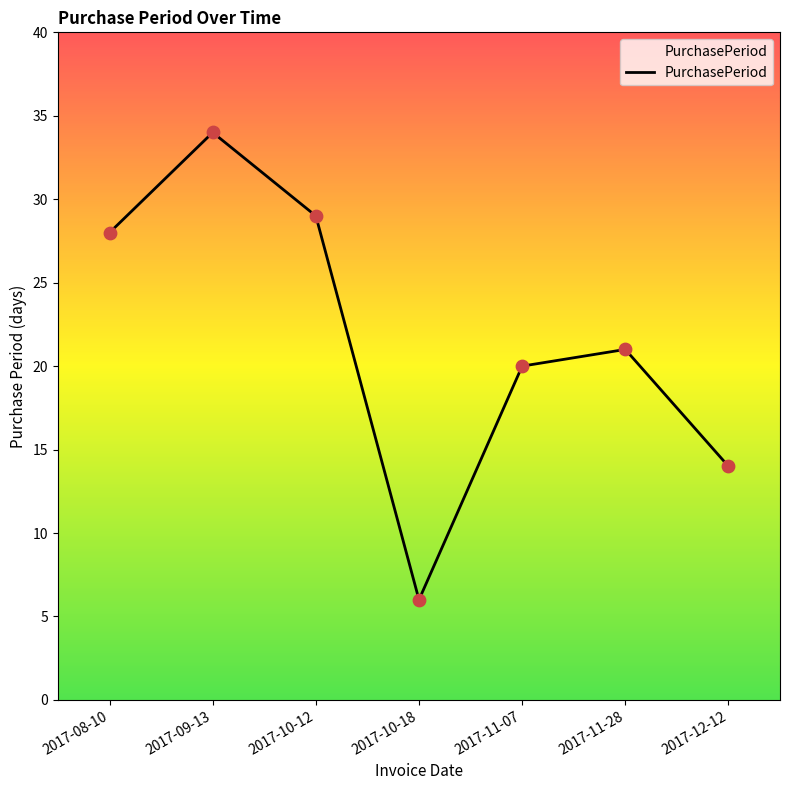

What is the change in value from 2017-09-13 to 2017-12-12?

-20